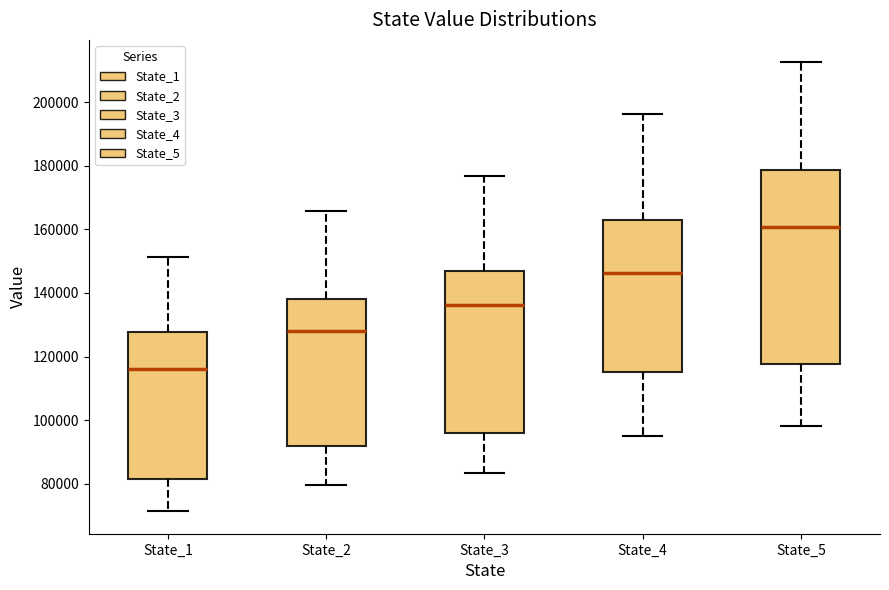

Which box has the lowest median line?

State_1